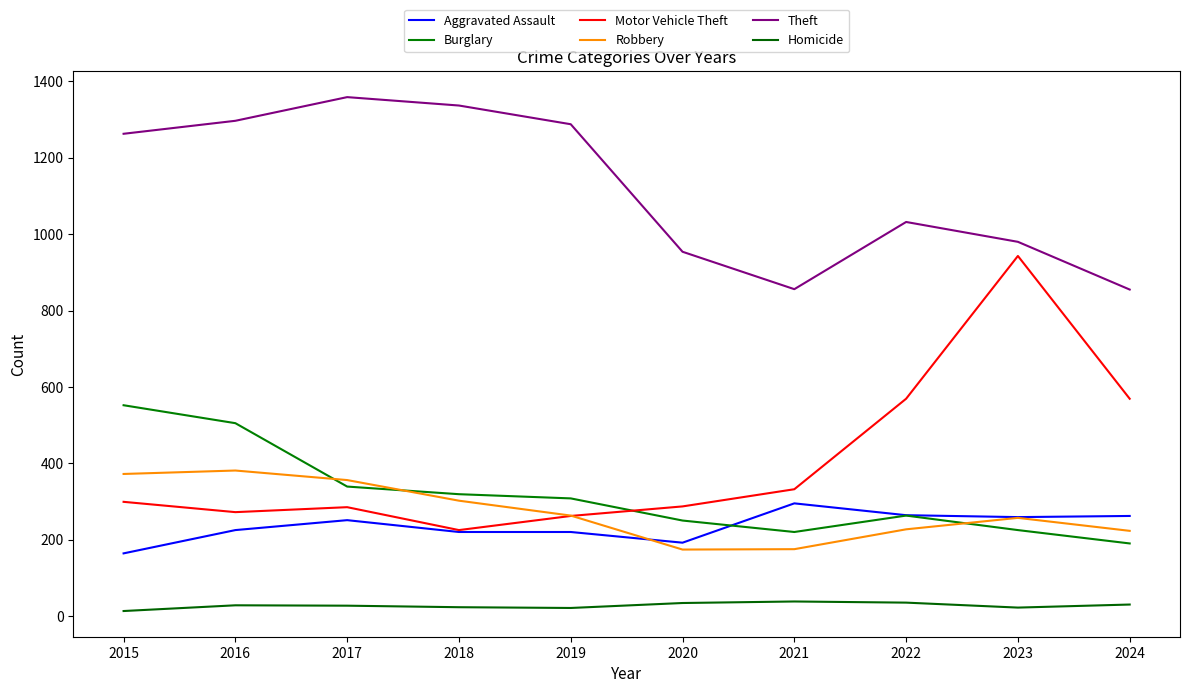

Which label corresponds to the smallest value in the chart?

2015